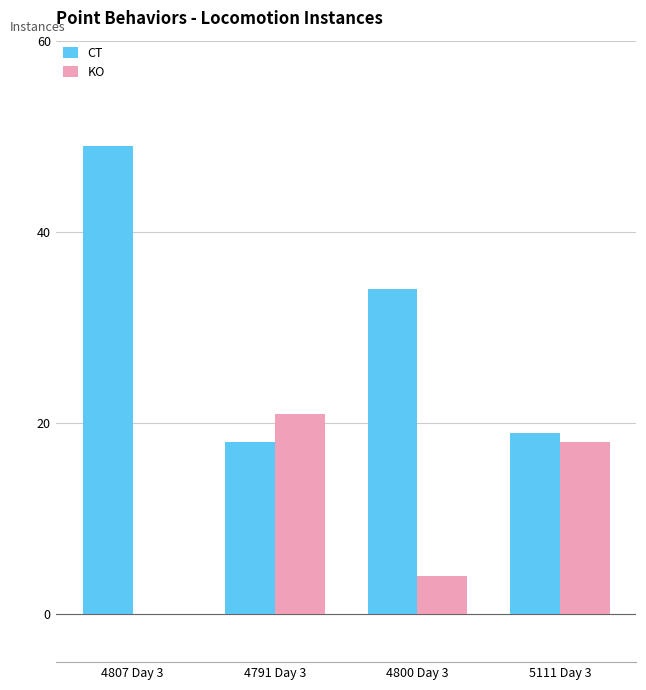

The value of KO at 4791 Day 3 is 21. True or false?

True